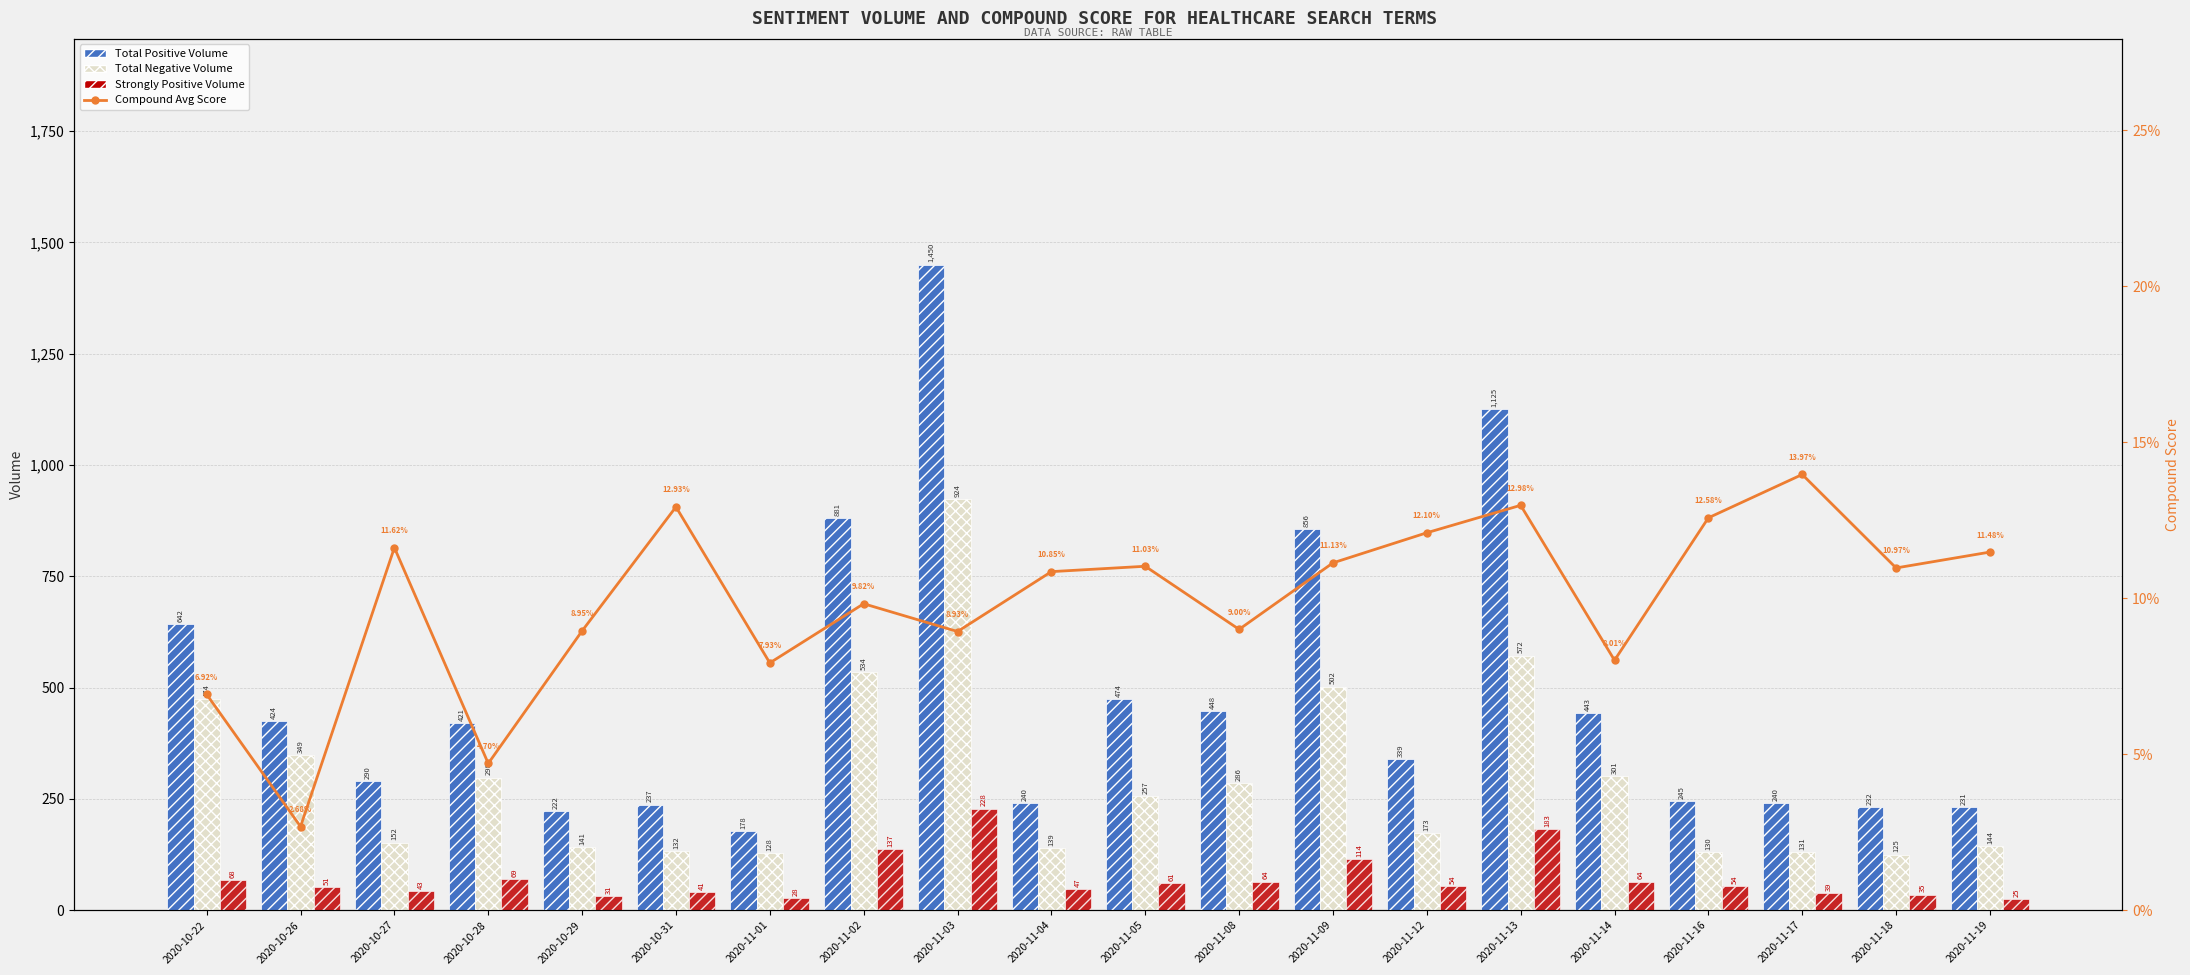

What is the approximate value of Total Positive Volume at 2020-10-28?

421.0